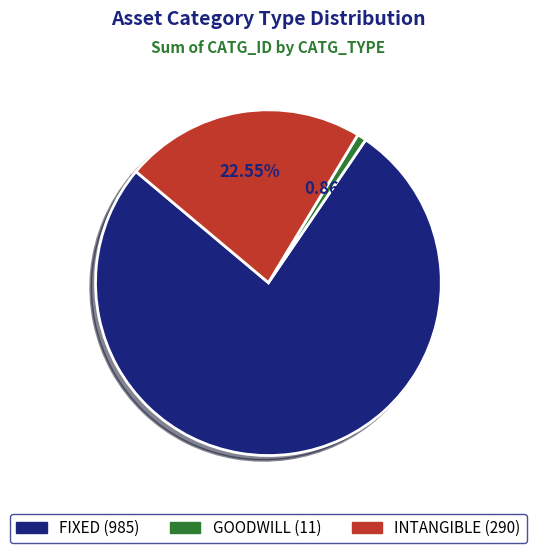

How many segments does this pie chart have?

3